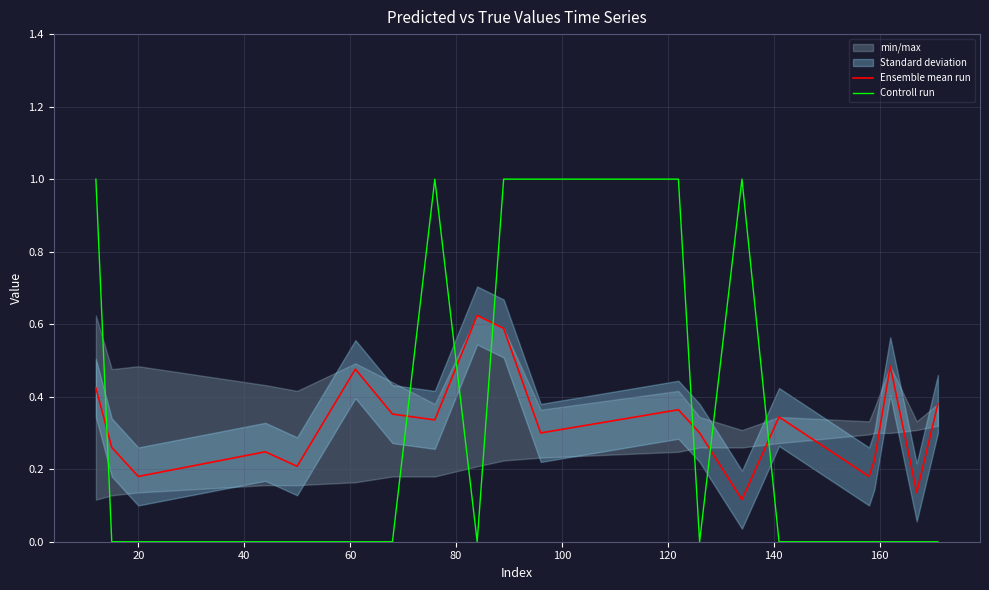

Rank the series by their average value, from highest to lowest.

Ensemble mean run, Controll run